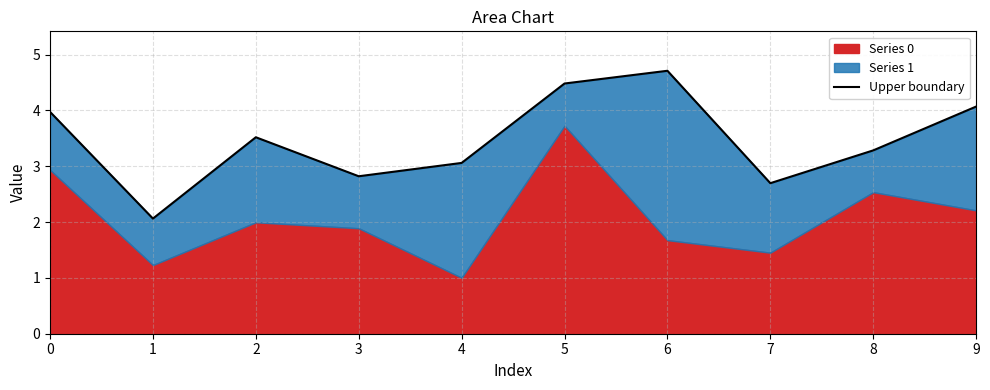

Reading right to left, list all the values displayed in this chart.

4.1	3.3	2.7	4.7	4.5	3.1	2.8	3.5	2.1	4.0